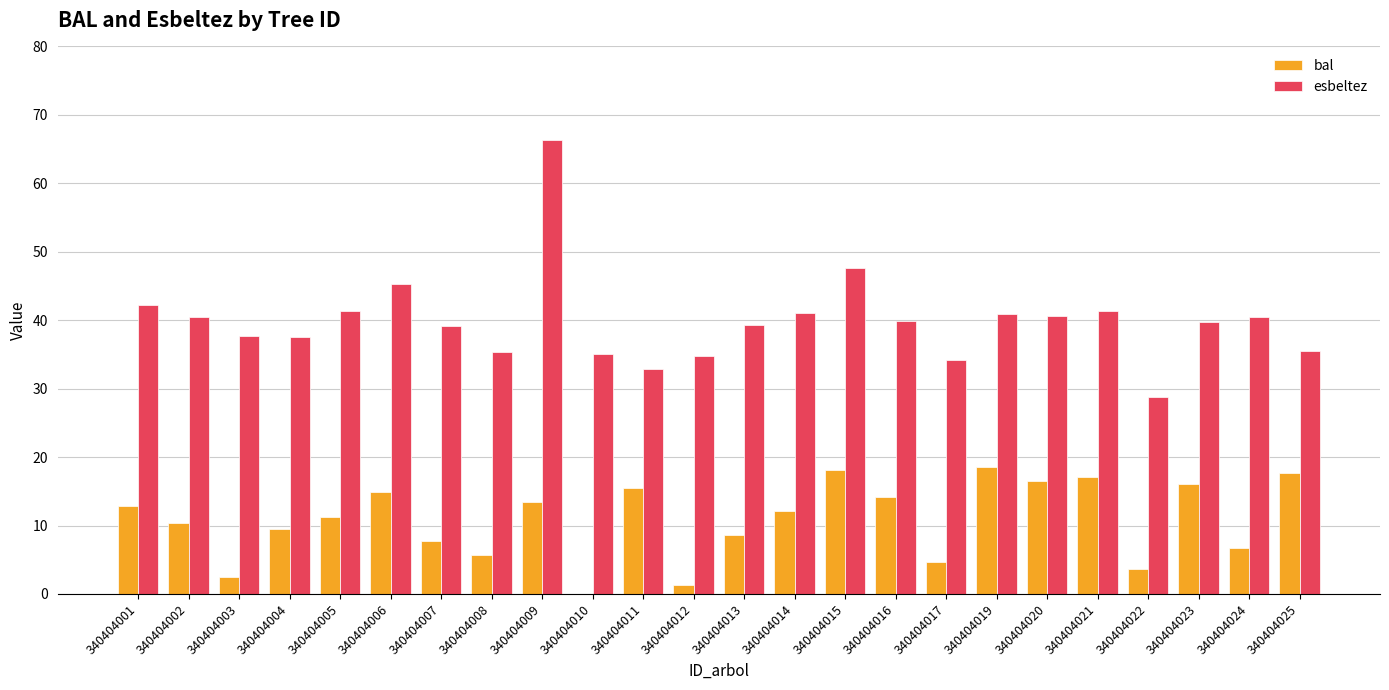

Read the bal value at 340404006.

14.8